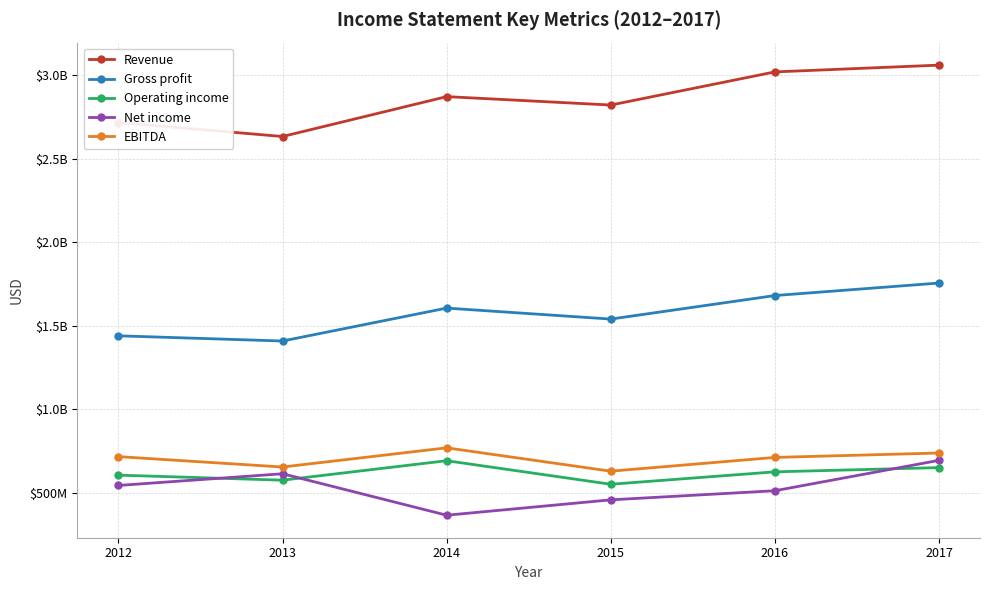

Does the chart have visible grid lines?

Yes